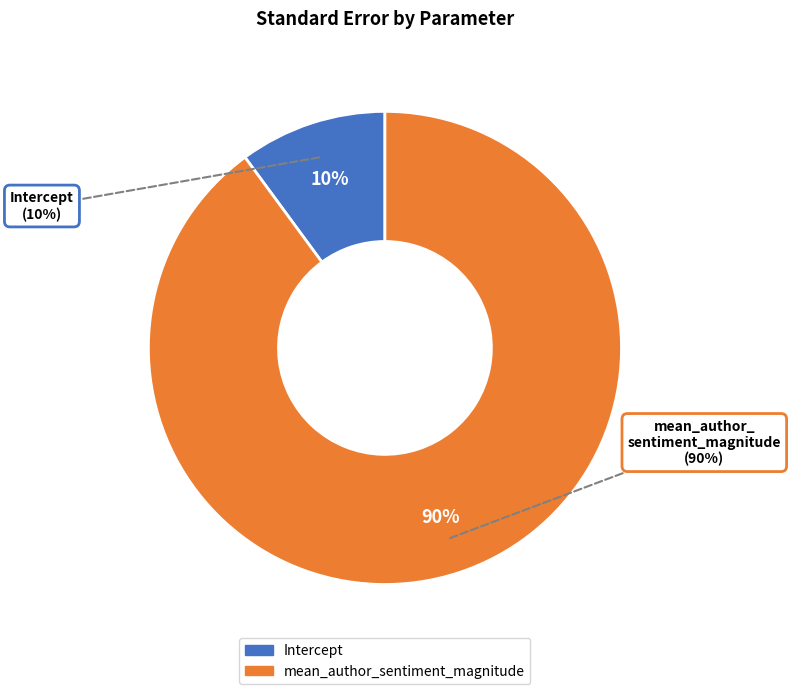

Does Intercept account for over 50% of the chart?

No